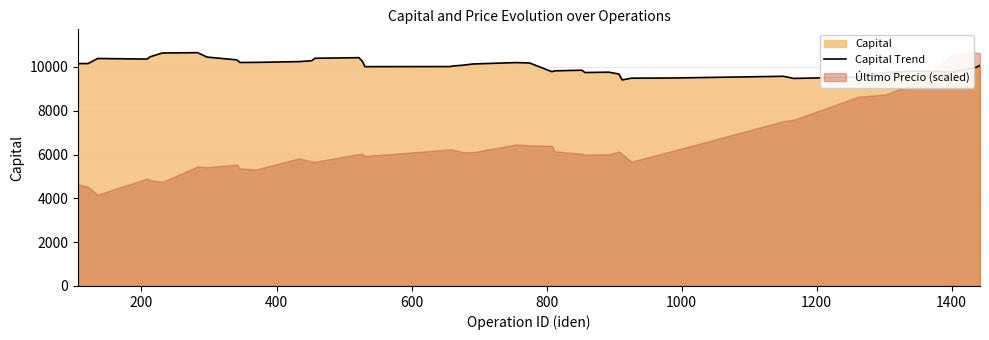

What is the maximum value for Capital Trend?

10648.6